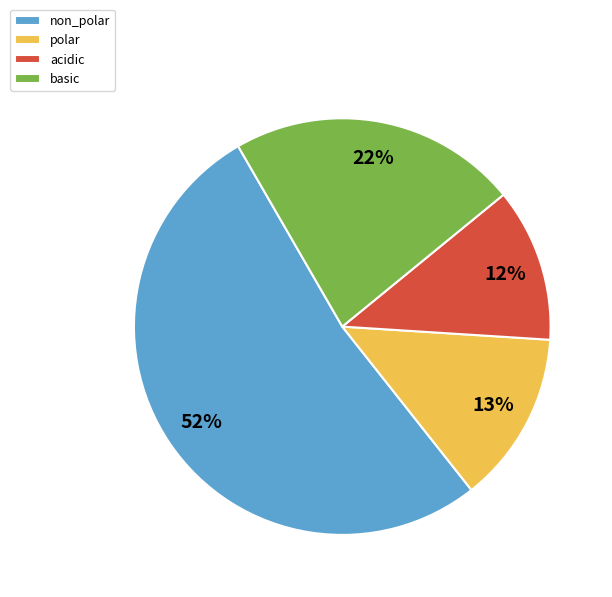

How many slices are in this pie chart?

4